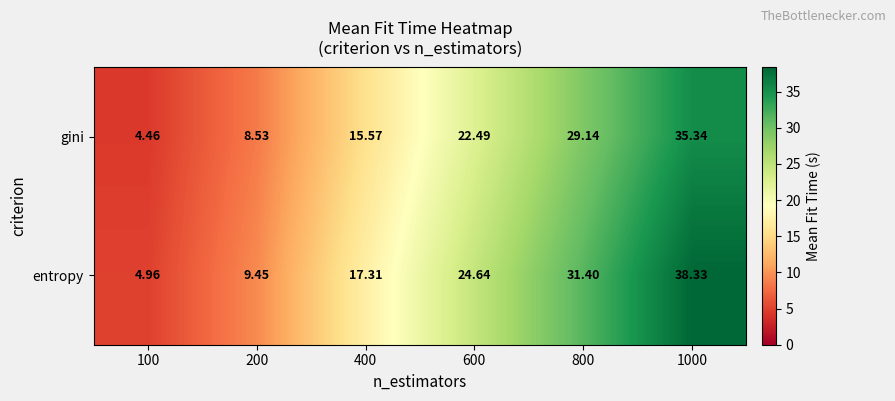

Between 100 and 200, which series saw the biggest shift?

entropy